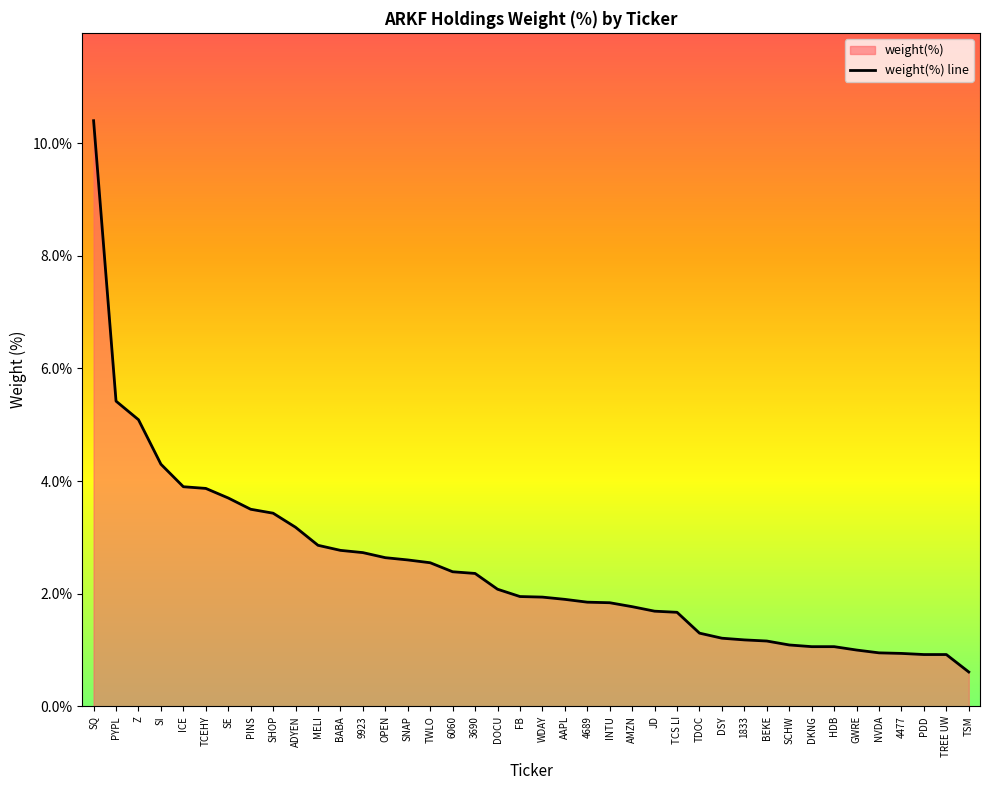

The chart shows a value of 1.2 at 1833. True or false?

True